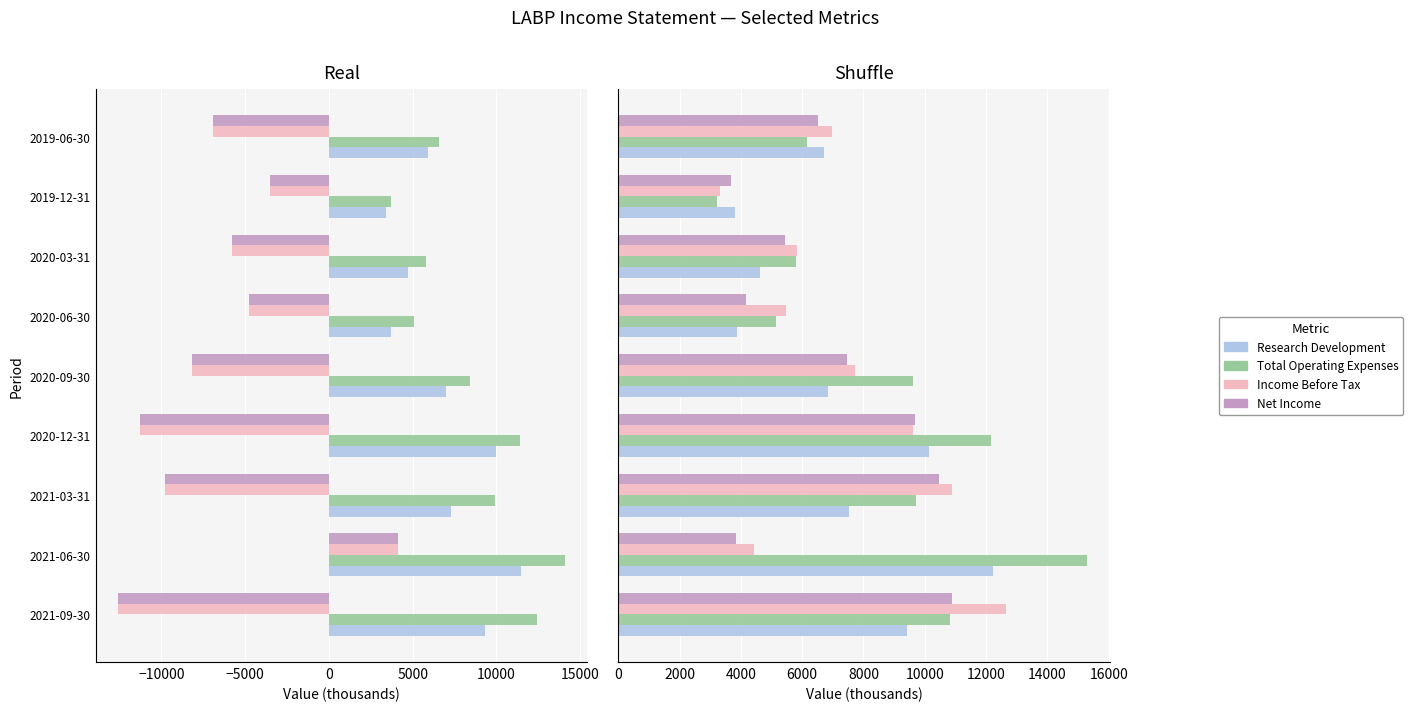

What is the highest value of the Total Operating Expenses series?

15284.1